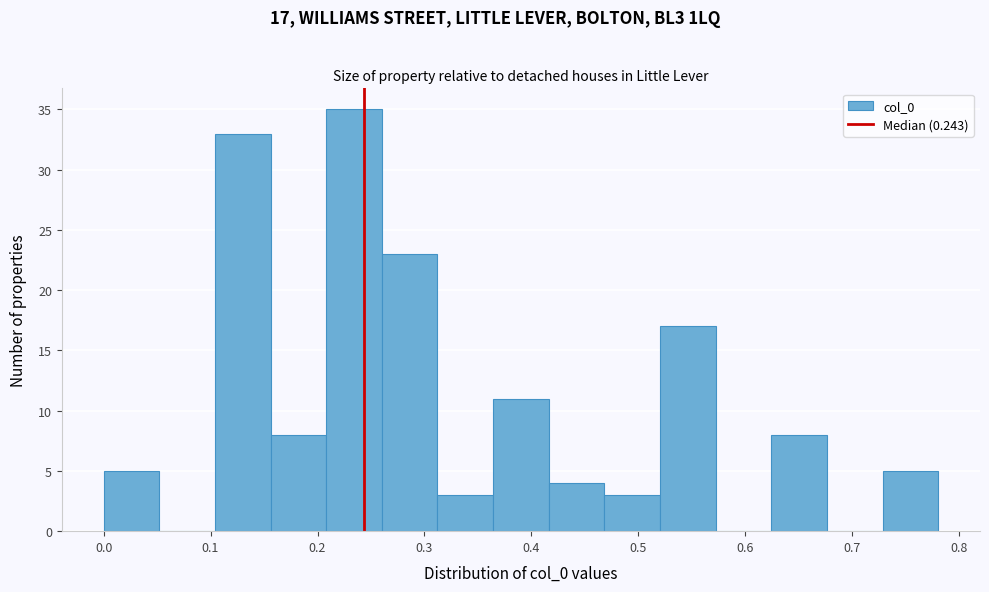

Which range on the x-axis has the tallest bar?

0.21 to 0.26